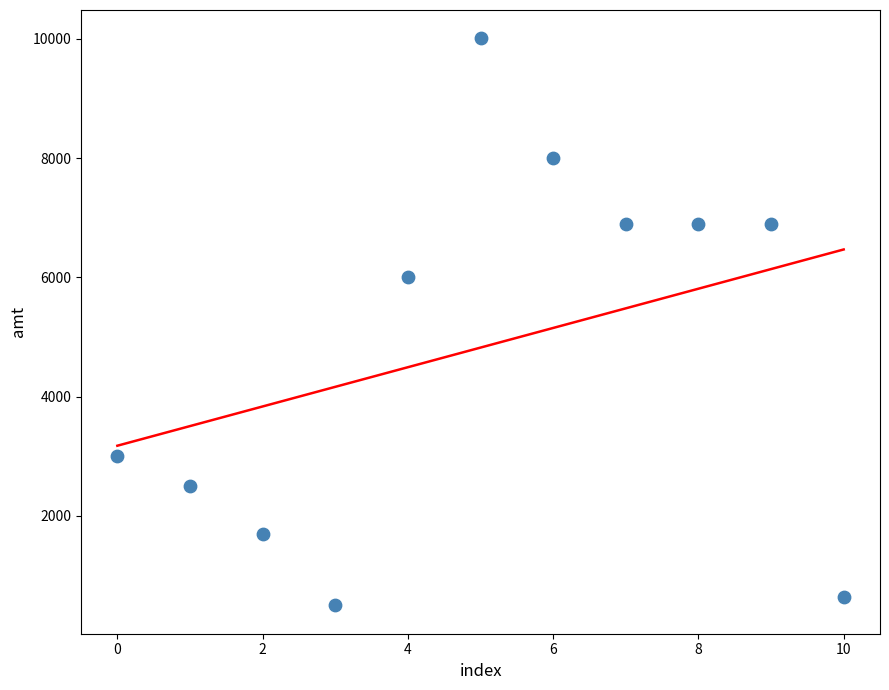

What Y value in the scatter plot is closest to 5255?

6000